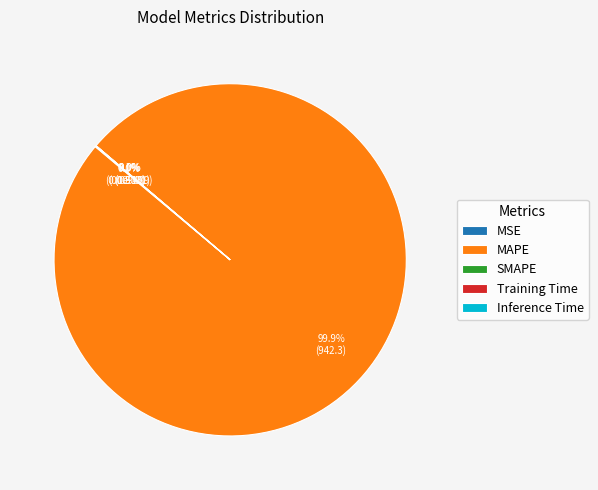

Which slice is the largest?

MAPE